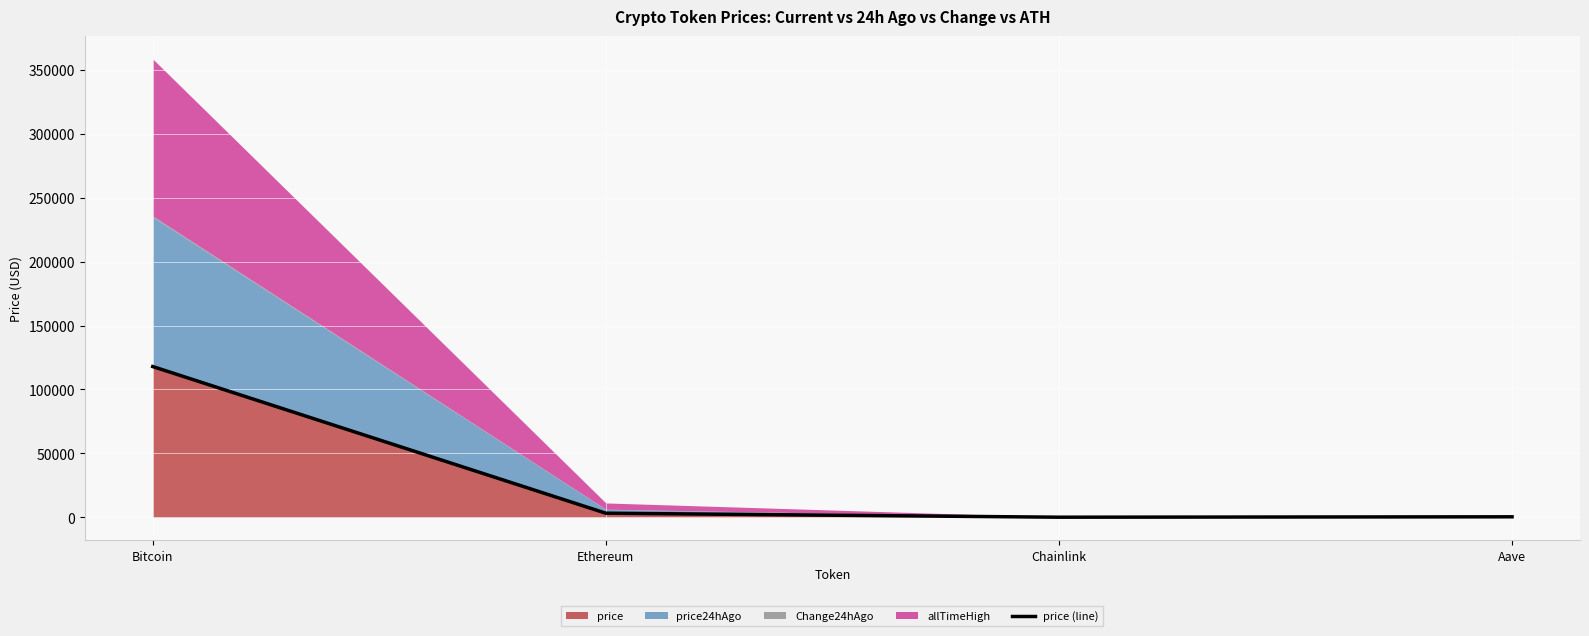

What is the value of the 2nd point from the left?

3146.2